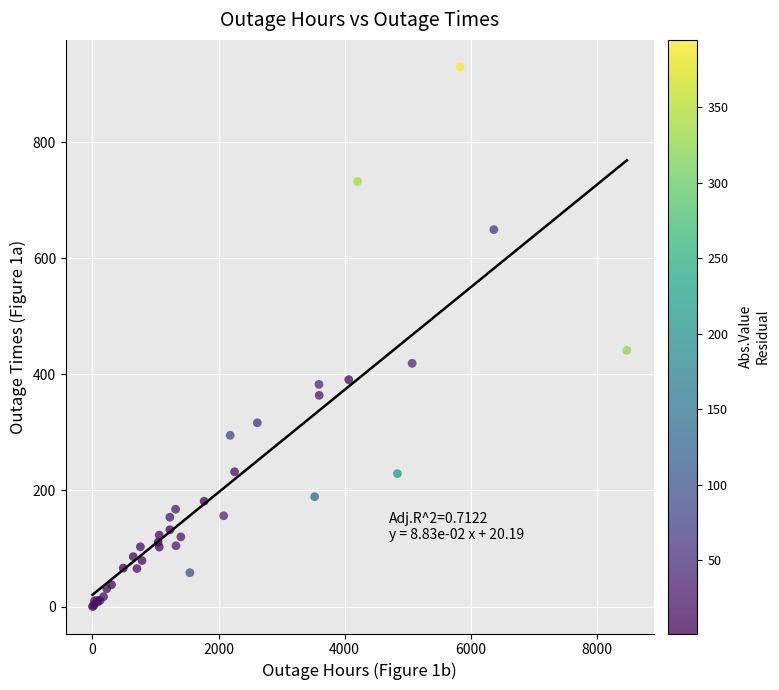

What Y value in the scatter plot is closest to 464?

441.5